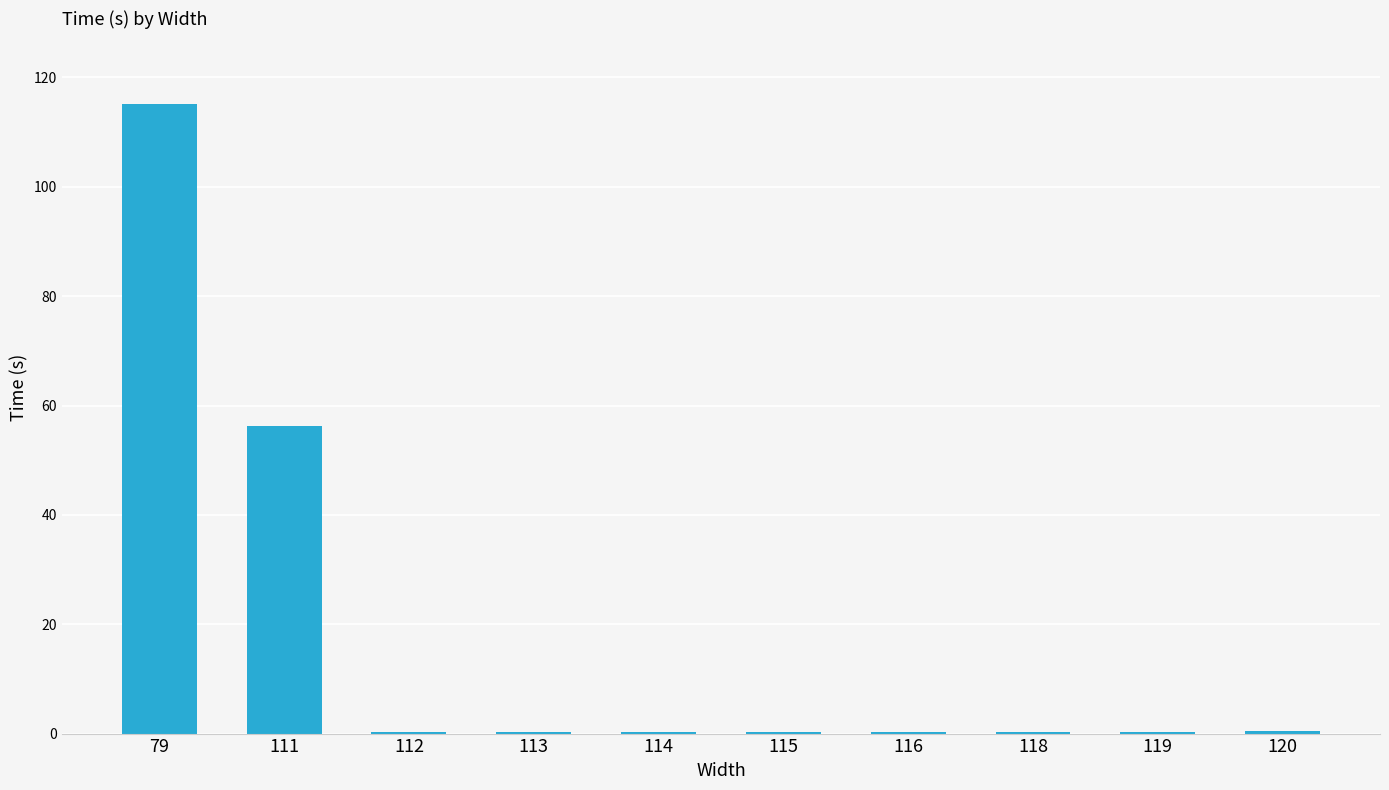

The chart shows a value of 0.4 at 112. True or false?

True